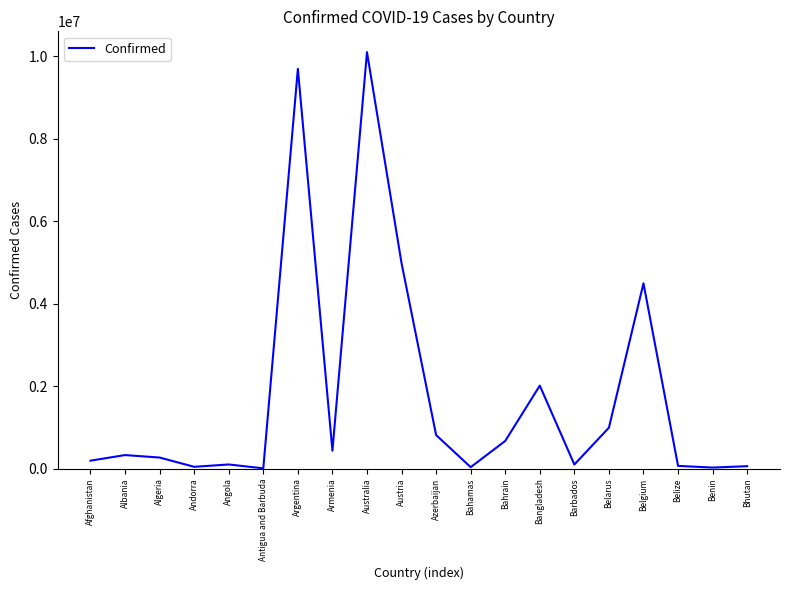

Which has a higher value, Antigua and Barbuda or Algeria?

Algeria